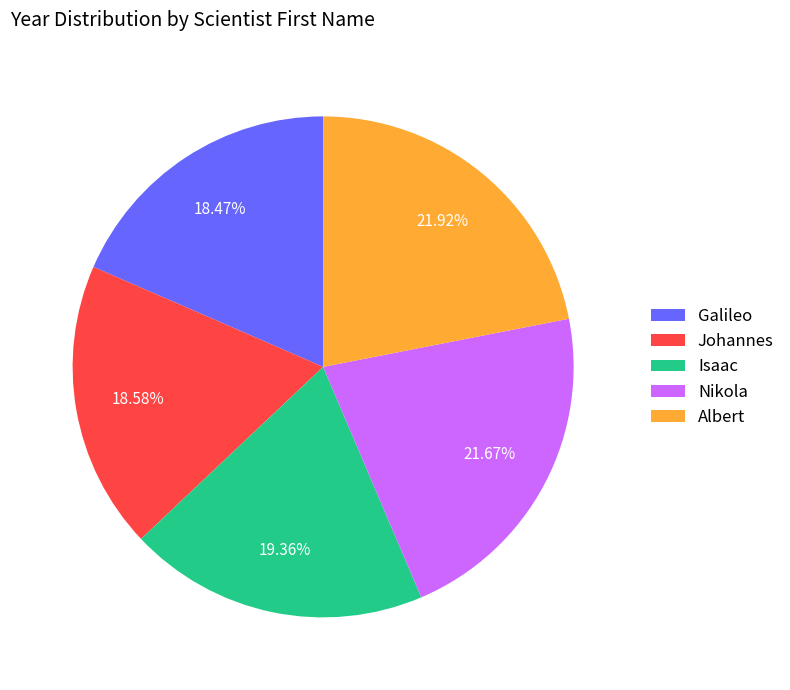

The Nikola slice represents 29% of the pie. True or false?

False